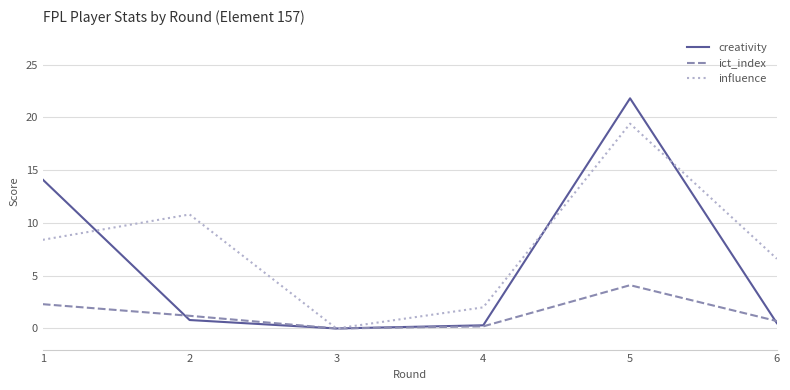

Reading left to right, transcribe all the data shown in this chart.

creativity: 1=14.1	2=0.8	3=0.0	4=0.3	5=21.8	6=0.5
ict_index: 1=2.3	2=1.2	3=0.0	4=0.2	5=4.1	6=0.7
influence: 1=8.4	2=10.8	3=0.0	4=2.0	5=19.4	6=6.6